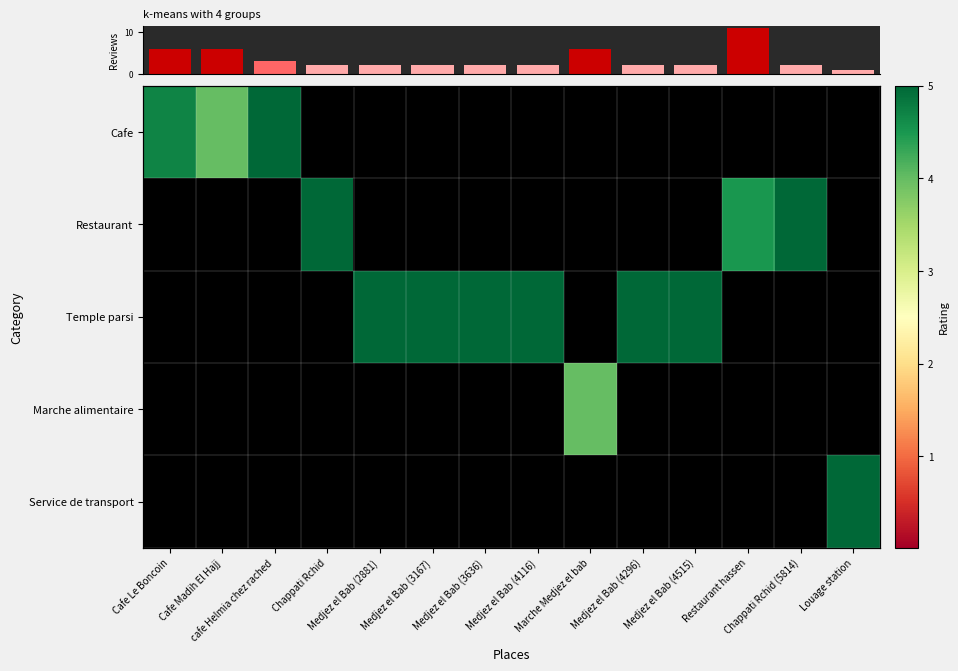

List the labels in order of Temple parsi value, smallest first.

Cafe Le Boncoin, Cafe Madih El Hajj, cafe Helmia chez rached, Chappati Rchid, Marche Medjez el bab, Restaurant hassen, Chappati Rchid (5814), Louage station, Medjez el Bab (2881), Medjez el Bab (3167), Medjez el Bab (3636), Medjez el Bab (4116), Medjez el Bab (4296), Medjez el Bab (4515)